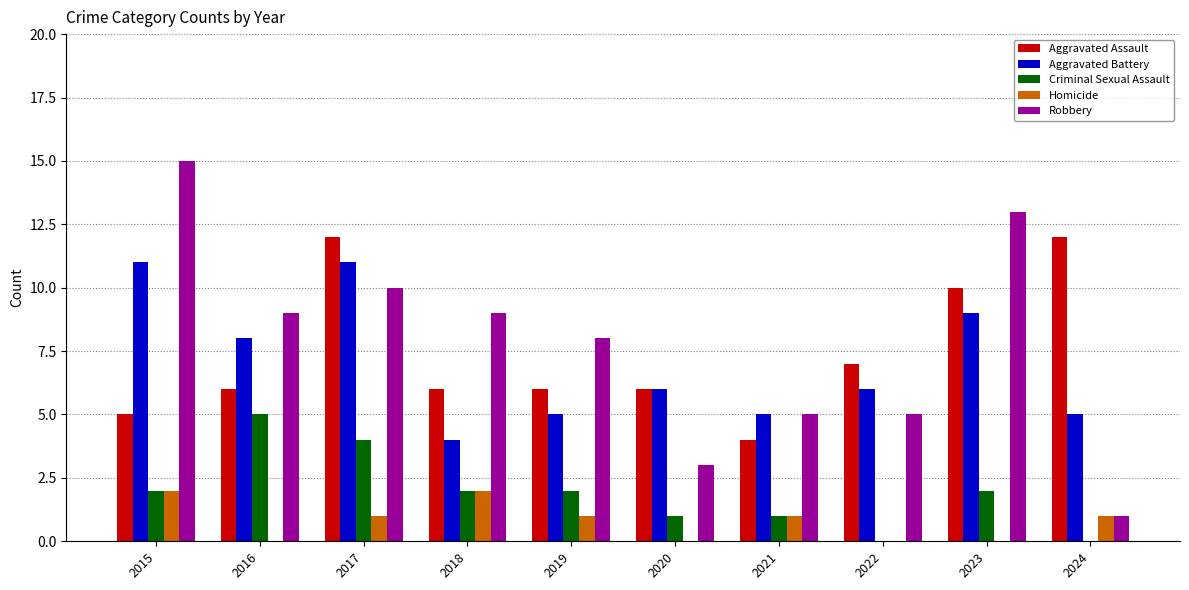

Between 2022 and 2024, which series saw the biggest shift?

Aggravated Assault